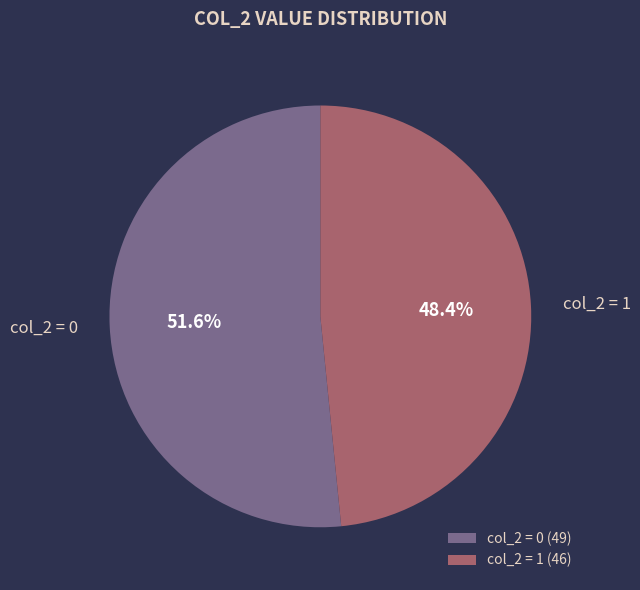

Combined, what portion of the pie is col_2 = 1 and col_2 = 0?

100.0%